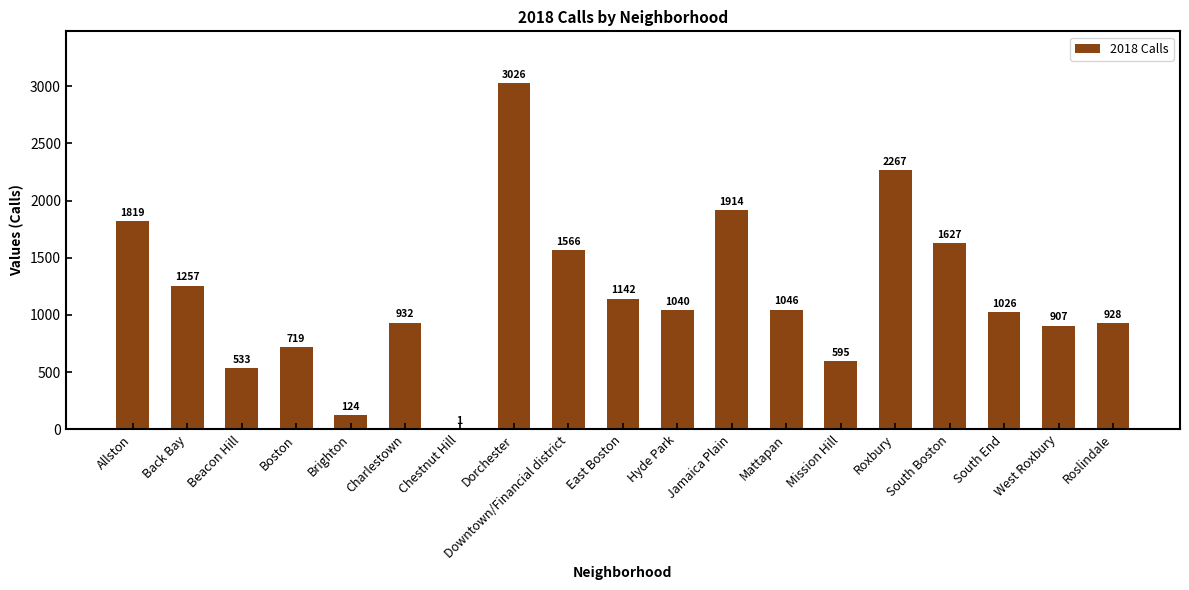

What is the difference between the values at West Roxbury and Brighton?

783